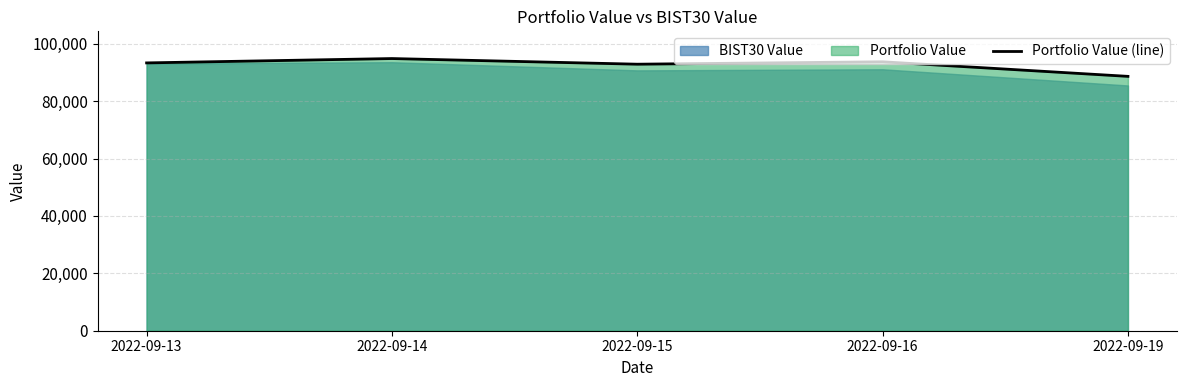

What is the sum of all values?

463476.9